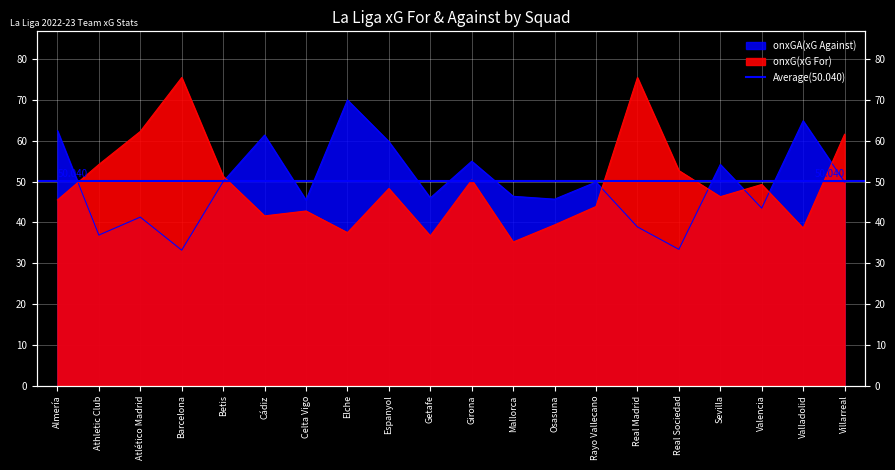

Is the value of onxGA at Cádiz greater than the value of onxG at Athletic Club?

Yes